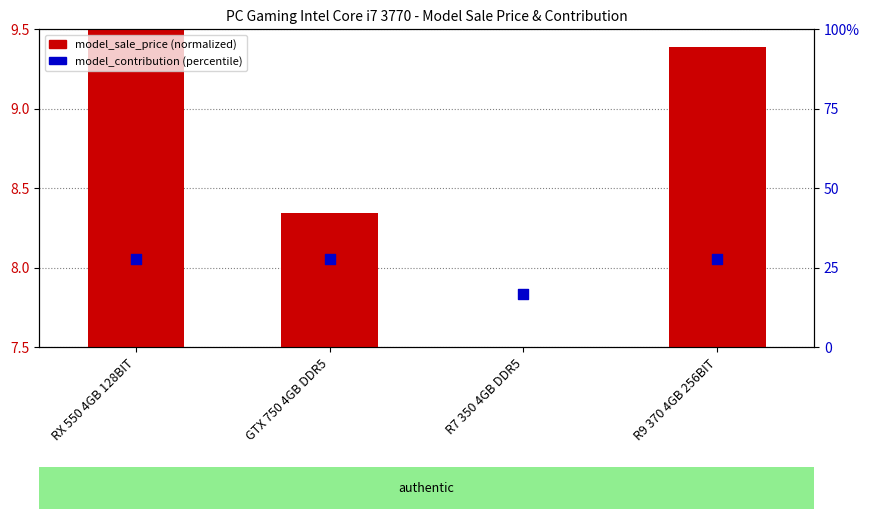

At how many categories does at least one series exceed 17?

3